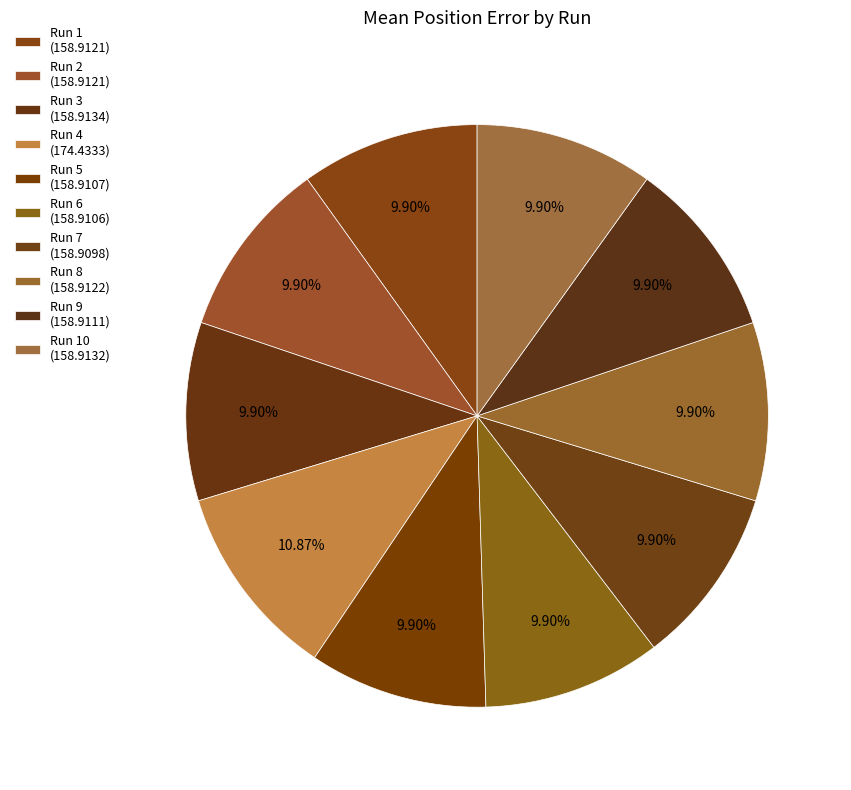

How many segments does this pie chart have?

10